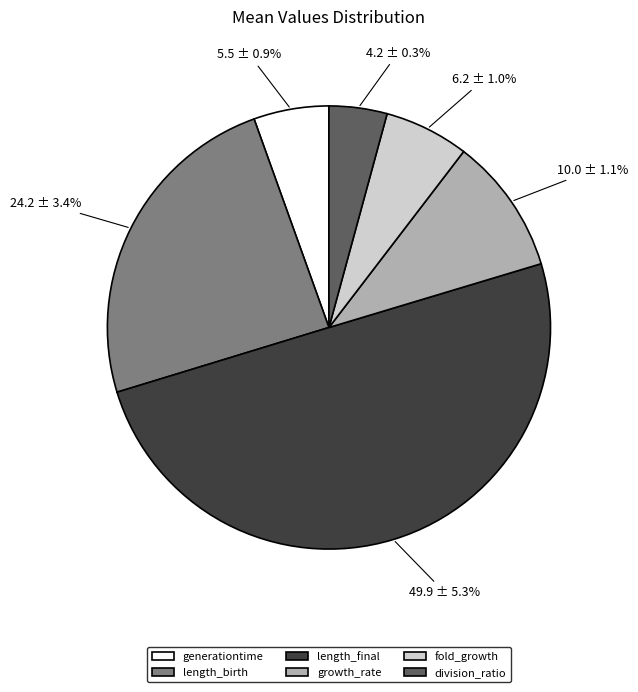

What is the ratio of the value at generationtime to the value at length_final?

0.1